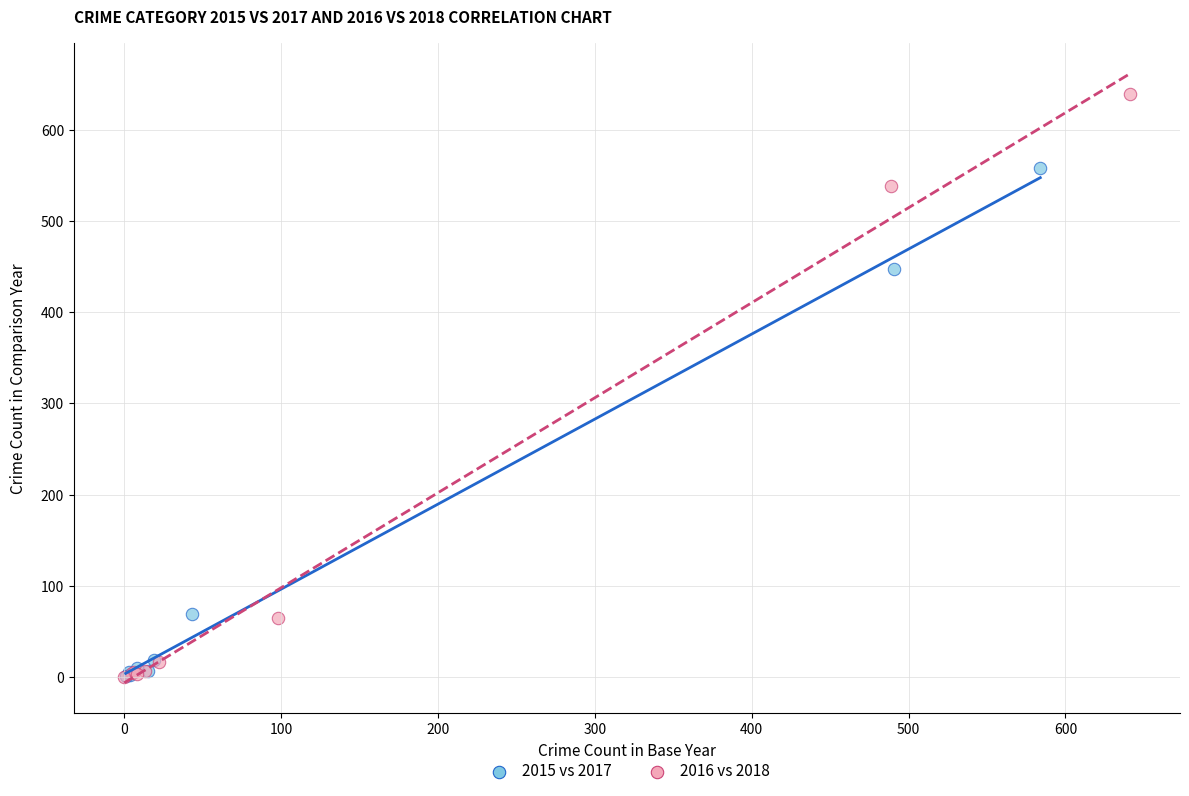

Which series reaches the maximum Y coordinate?

2016 vs 2018